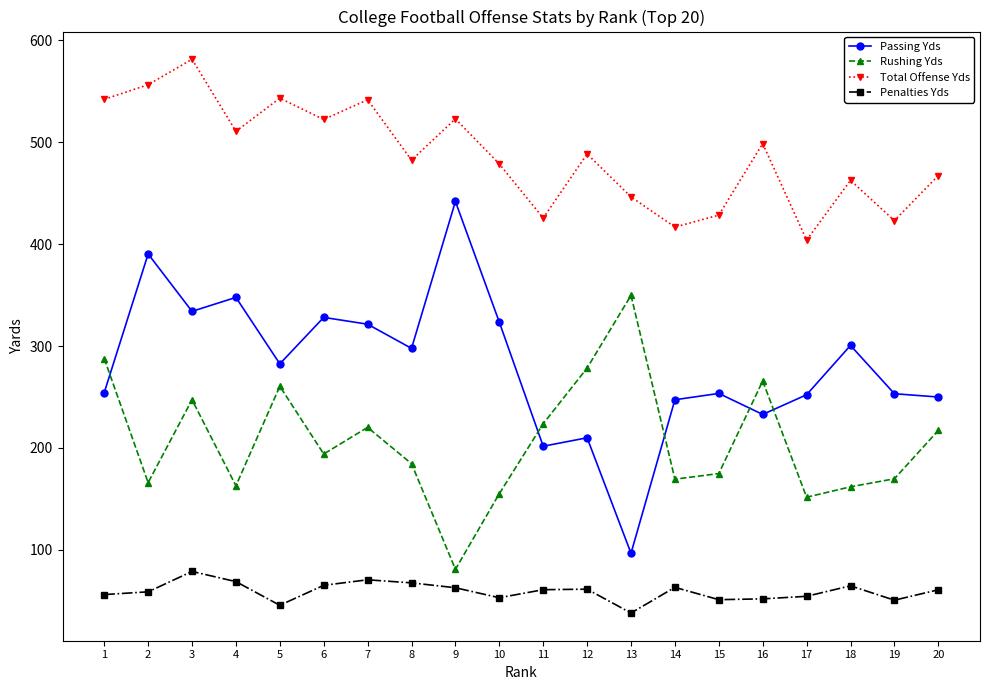

How many lines are shown in the chart?

4